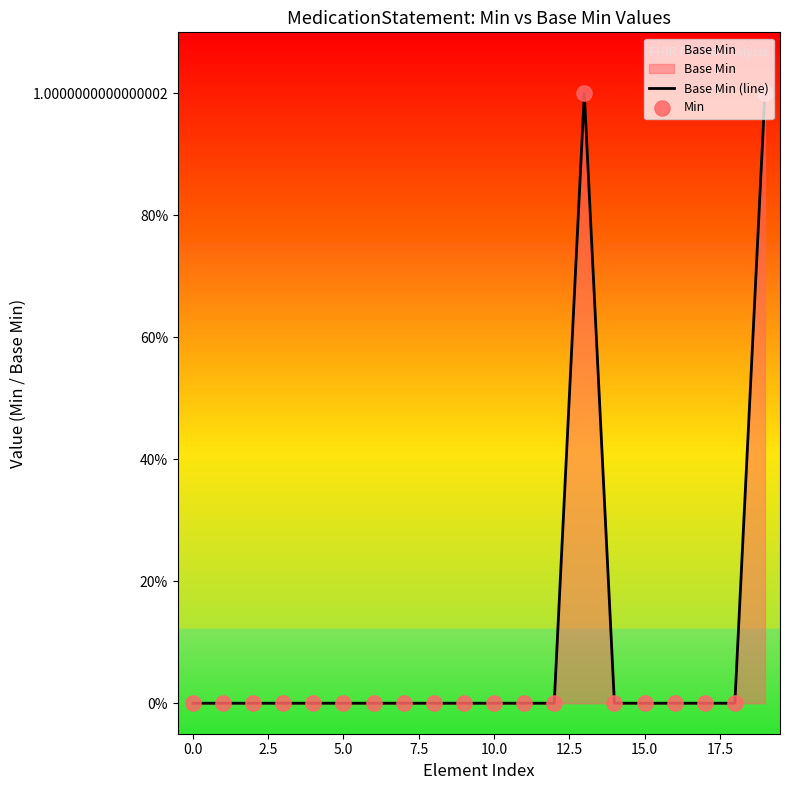

Which series has the largest total across all categories?

Base Min (line)